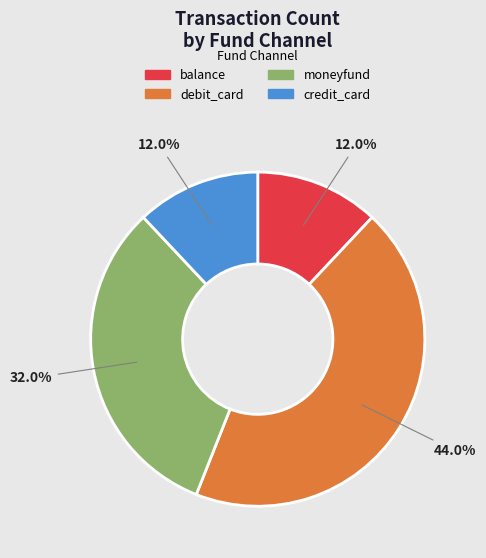

What is the ratio of the value at moneyfund to the value at credit_card?

2.7